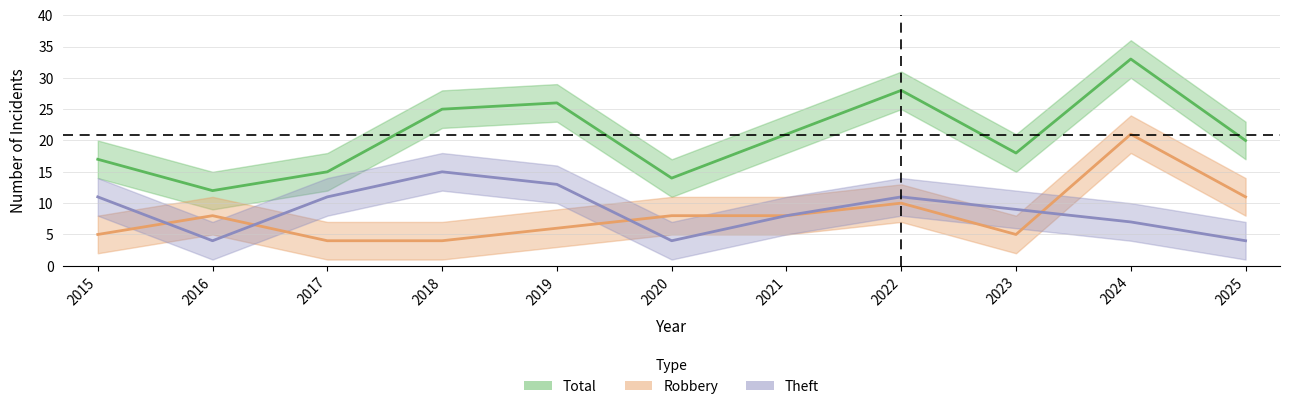

What is the spread (max minus min) of values at 2025?

16